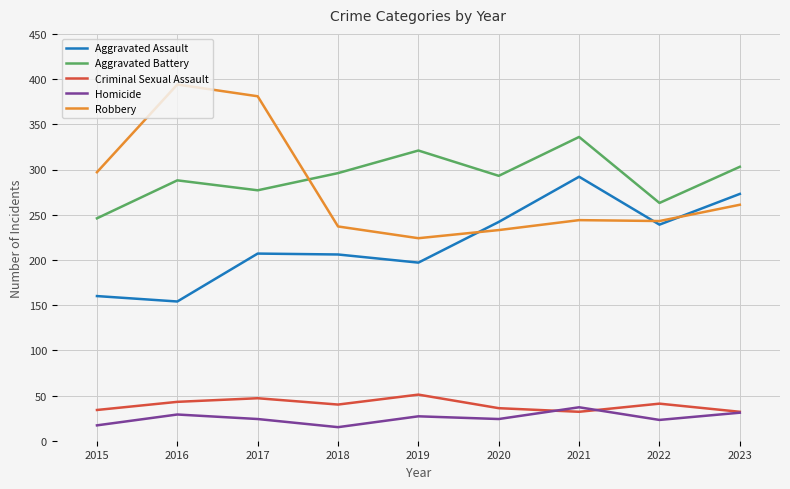

What is the minimum value for Aggravated Assault?

154